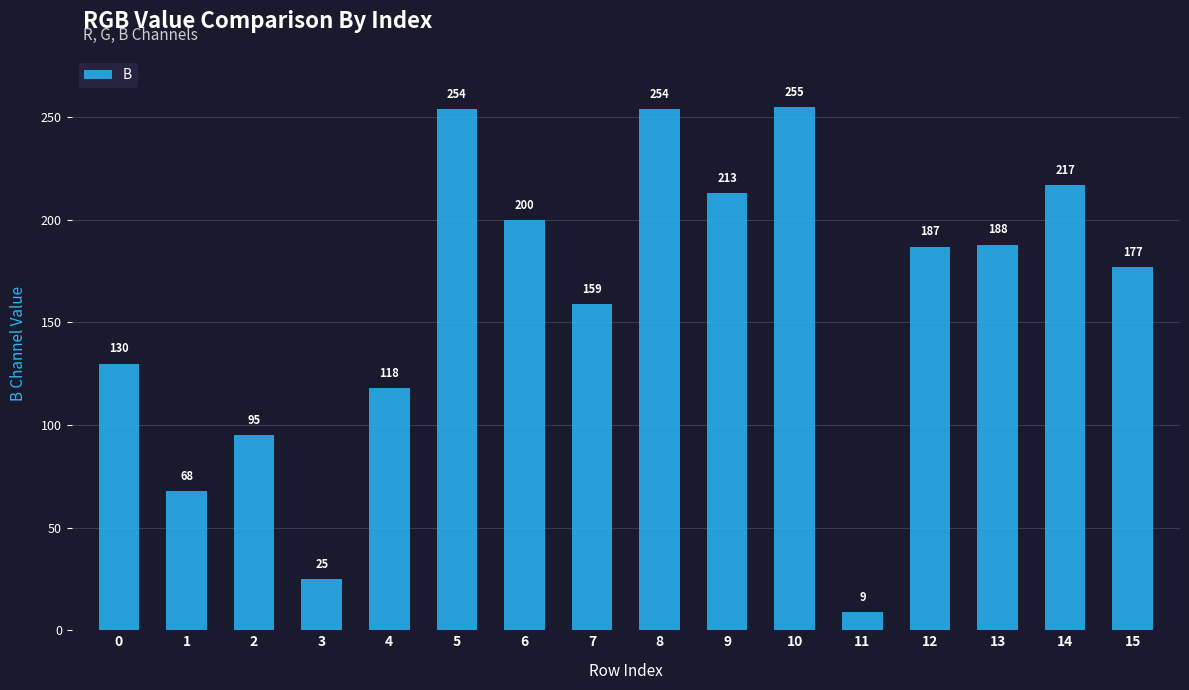

What is the change in value from 2 to 6?

+105